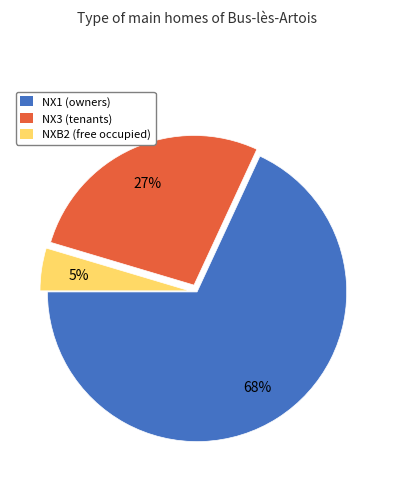

Which has a higher value, NX3 or NXB2?

NX3